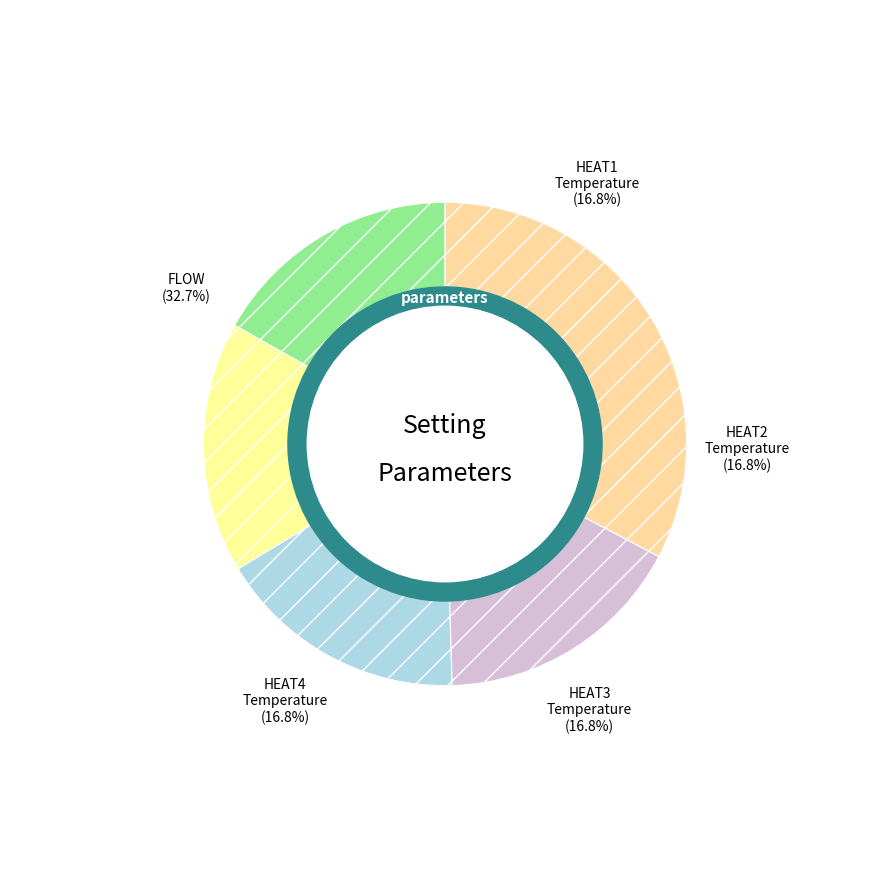

Does HEAT2_Temperature (549.0) account for over 50% of the chart?

No